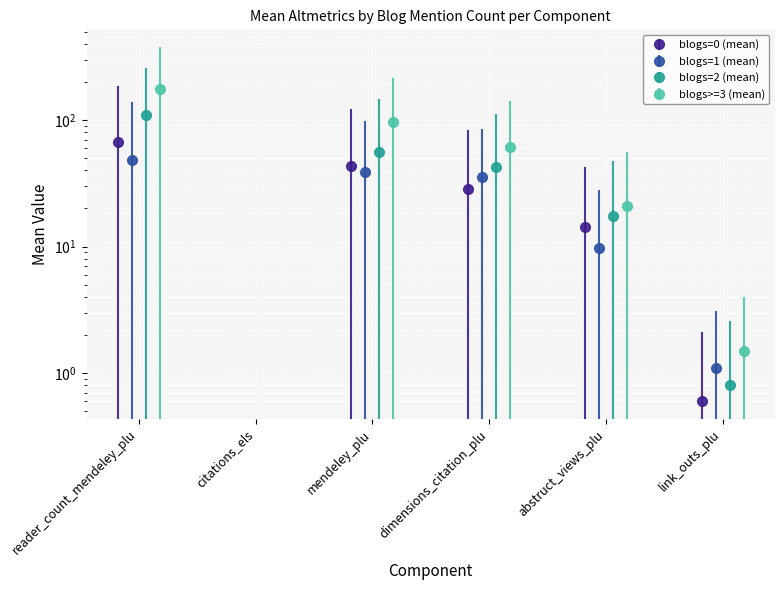

How many positive values does the blogs=0 (mean) series have?

5